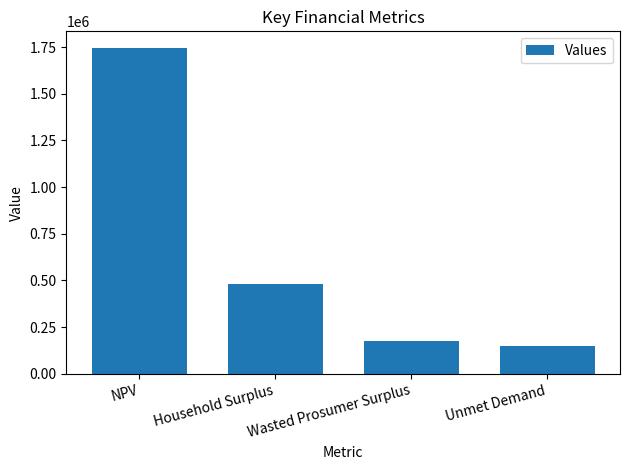

What is the greatest value displayed?

1746573.4